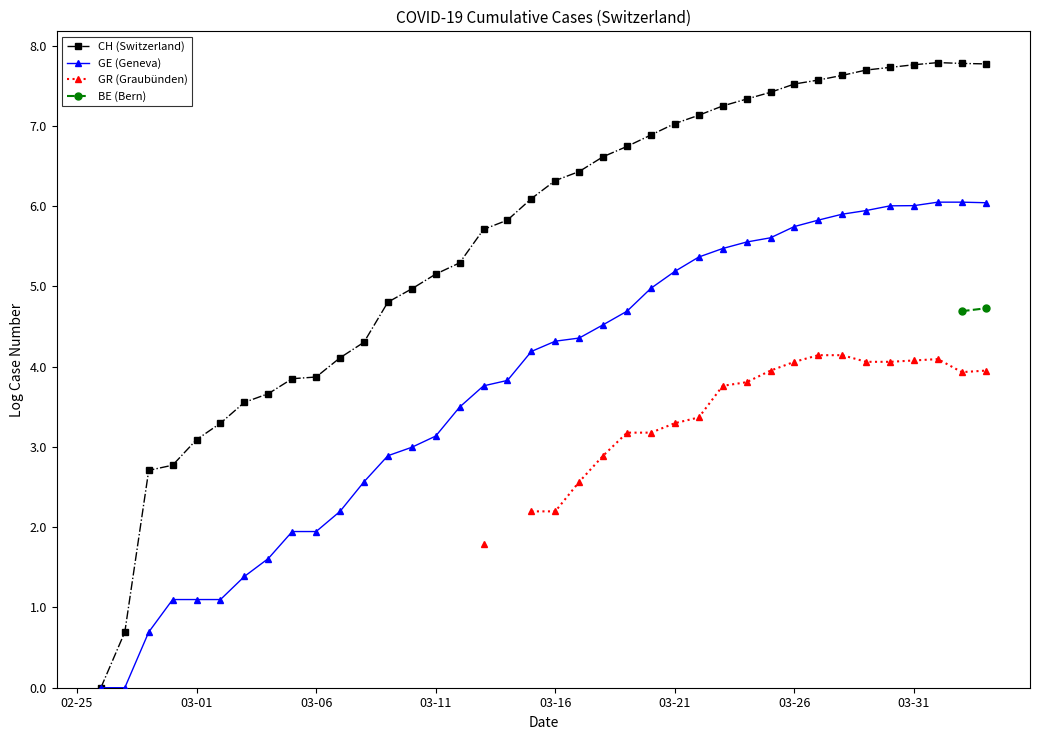

True or false: CH (Switzerland) and GE (Geneva) intersect in this chart.

False